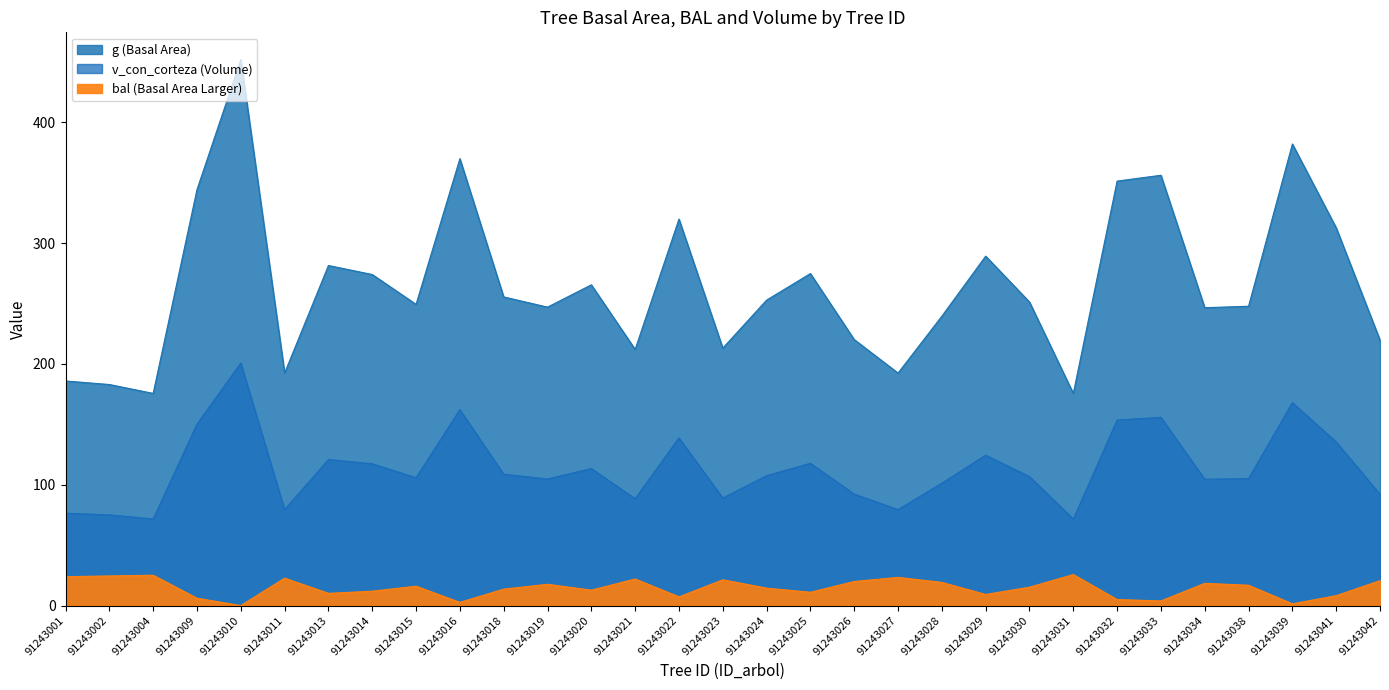

In g, how many points are lower than both neighbors (excluding endpoints)?

9